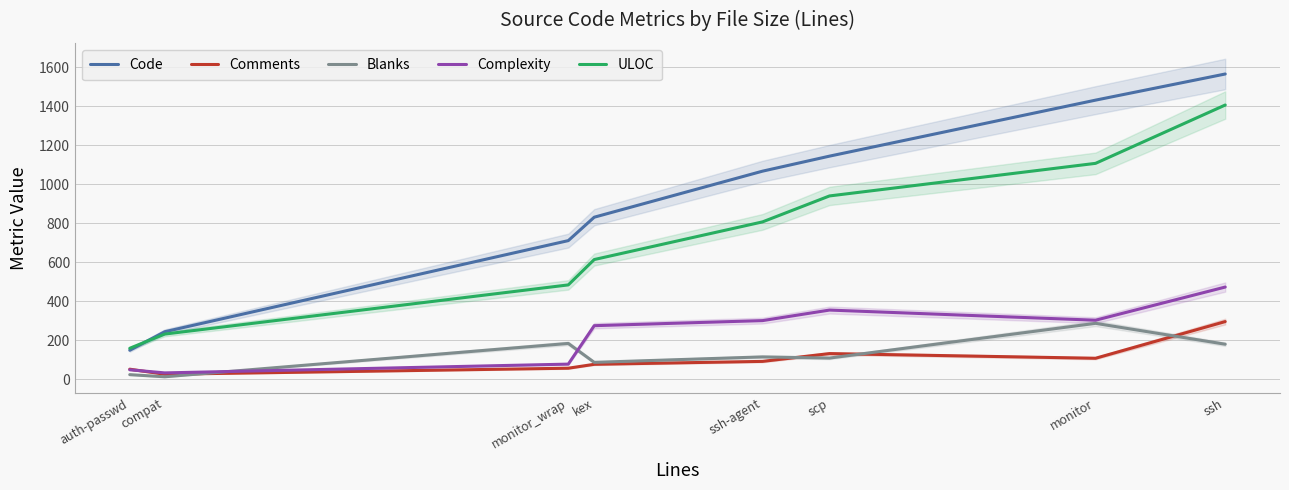

Read the Code value at kex.

831